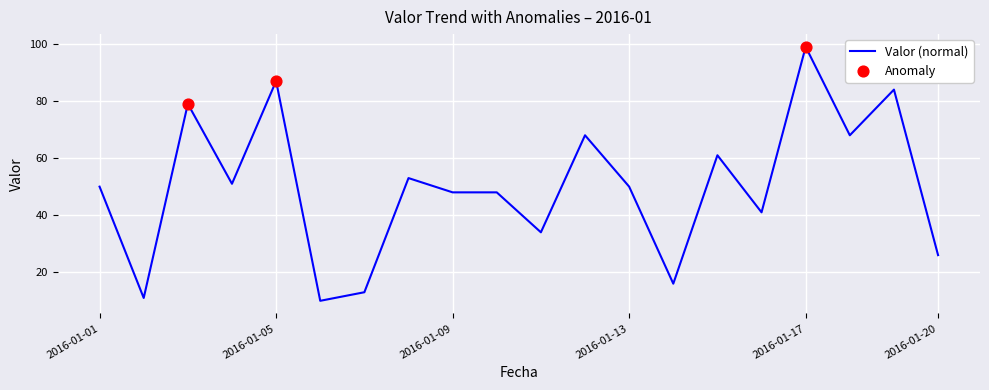

What is the difference between the maximum and minimum values?

89